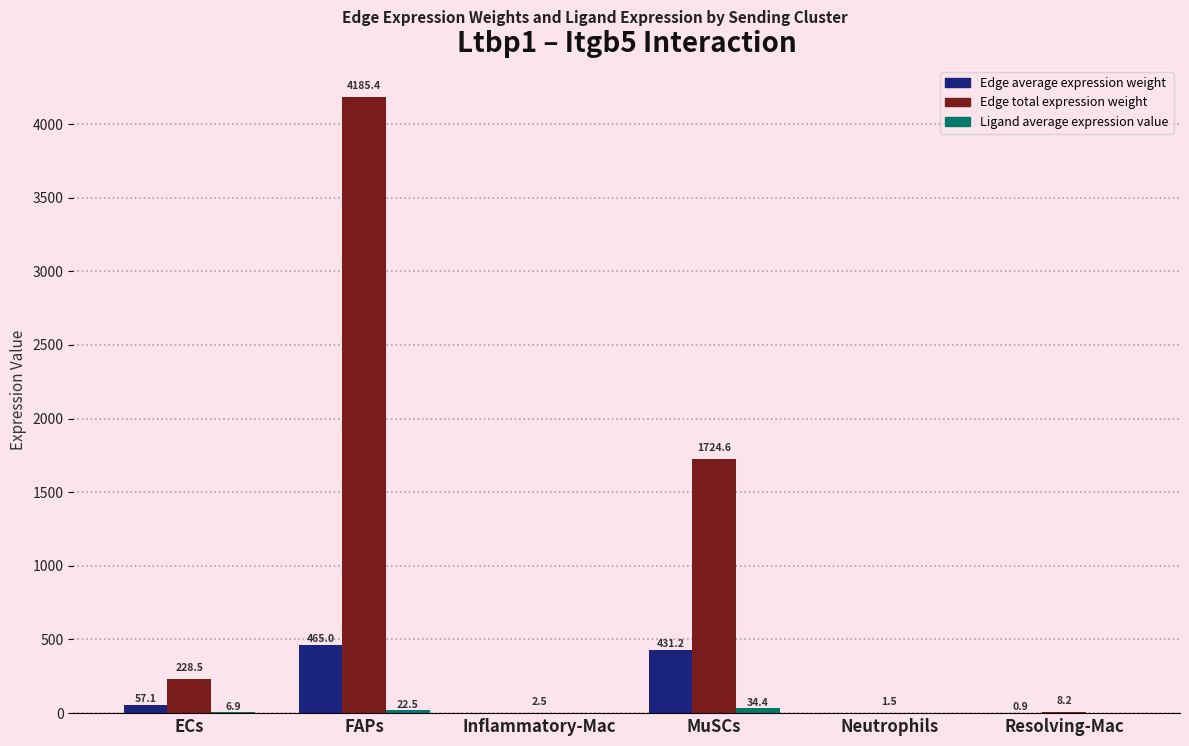

At which label is Edge average expression weight closest to 232?

ECs